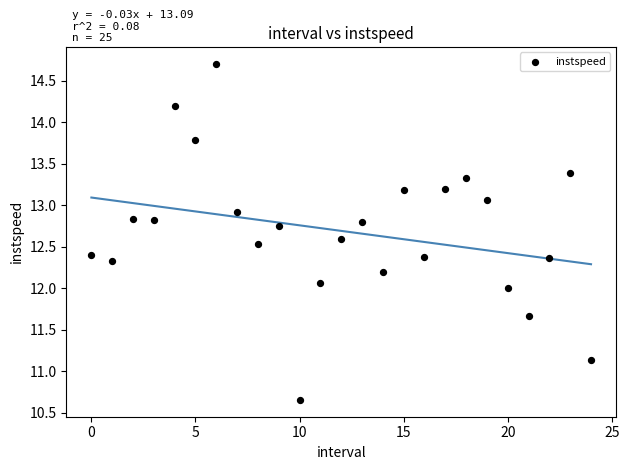

What is the range of Y values (max minus min)?

4.1